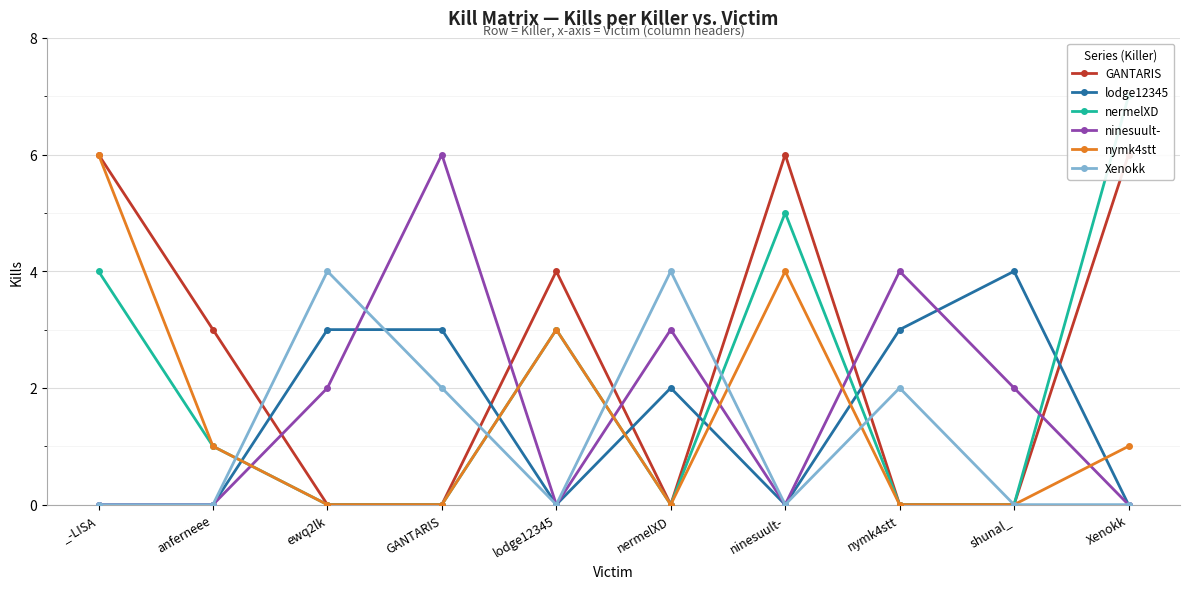

How many intersections are there between Xenokk and lodge12345?

1